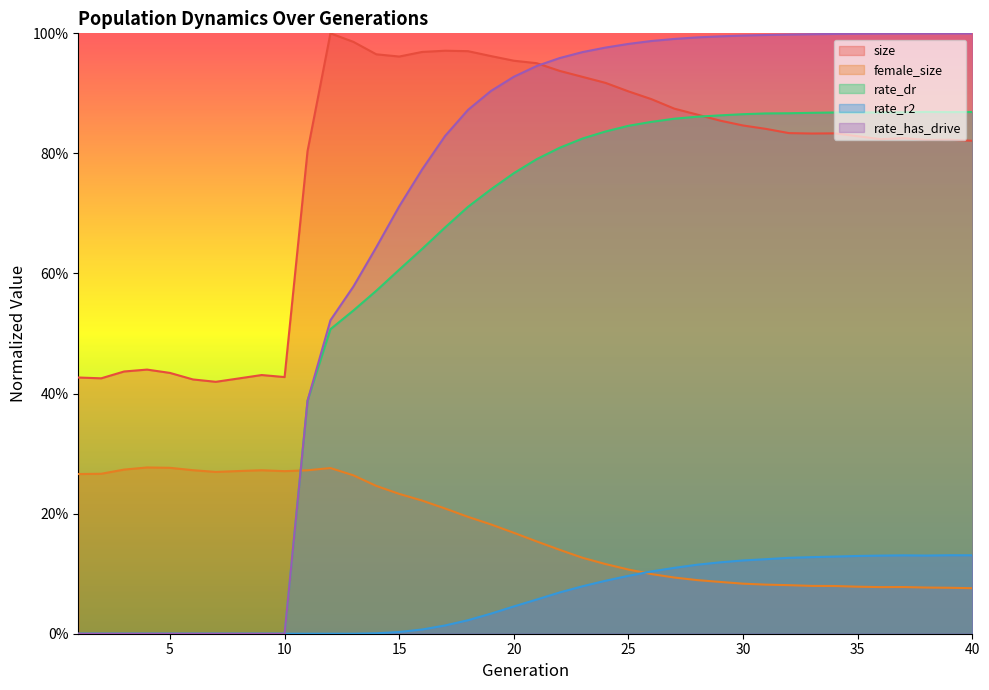

Reading left to right, list all the values displayed in this chart.

size: 0.4	0.4	0.4	0.4	0.4	0.4	0.4	0.4	0.4	0.4	0.8	1.0	1.0	1.0	1.0	1.0	1.0	1.0	1.0	1.0	1.0	0.9	0.9	0.9	0.9	0.9	0.9	0.9	0.9	0.8	0.8	0.8	0.8	0.8	0.8	0.8	0.8	0.8	0.8	0.8
female_size: 0.3	0.3	0.3	0.3	0.3	0.3	0.3	0.3	0.3	0.3	0.3	0.3	0.3	0.2	0.2	0.2	0.2	0.2	0.2	0.2	0.2	0.1	0.1	0.1	0.1	0.1	0.1	0.1	0.1	0.1	0.1	0.1	0.1	0.1	0.1	0.1	0.1	0.1	0.1	0.1
rate_dr: 0.0	0.0	0.0	0.0	0.0	0.0	0.0	0.0	0.0	0.0	0.4	0.5	0.5	0.6	0.6	0.6	0.7	0.7	0.7	0.8	0.8	0.8	0.8	0.8	0.8	0.9	0.9	0.9	0.9	0.9	0.9	0.9	0.9	0.9	0.9	0.9	0.9	0.9	0.9	0.9
rate_r2: 0.0	0.0	0.0	0.0	0.0	0.0	0.0	0.0	0.0	0.0	0.0	0.0	0.0	0.0	0.0	0.0	0.0	0.0	0.0	0.0	0.1	0.1	0.1	0.1	0.1	0.1	0.1	0.1	0.1	0.1	0.1	0.1	0.1	0.1	0.1	0.1	0.1	0.1	0.1	0.1
rate_has_drive: 0.0	0.0	0.0	0.0	0.0	0.0	0.0	0.0	0.0	0.0	0.4	0.5	0.6	0.6	0.7	0.8	0.8	0.9	0.9	0.9	0.9	1.0	1.0	1.0	1.0	1.0	1.0	1.0	1.0	1.0	1.0	1.0	1.0	1.0	1.0	1.0	1.0	1.0	1.0	1.0